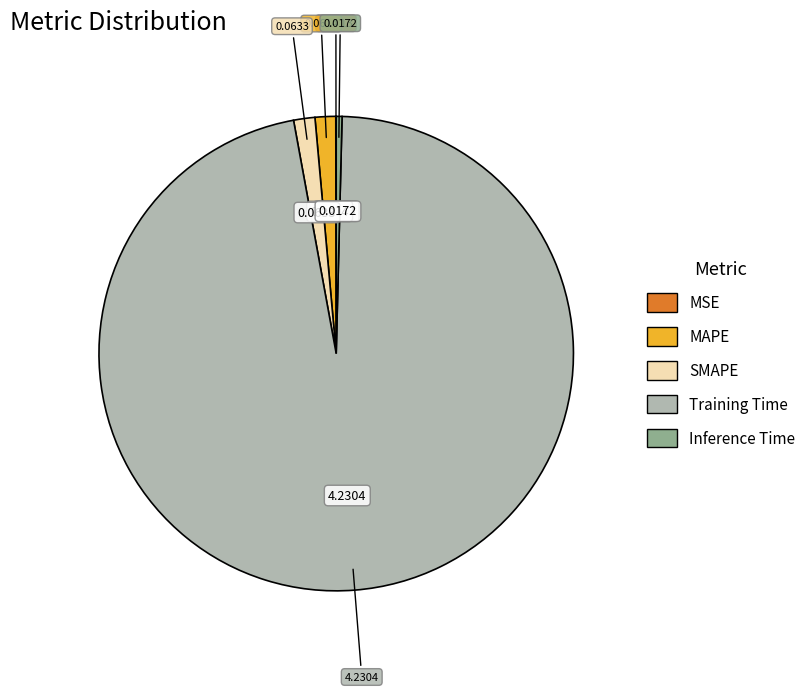

True or false: Training Time accounts for 83% of the total.

False